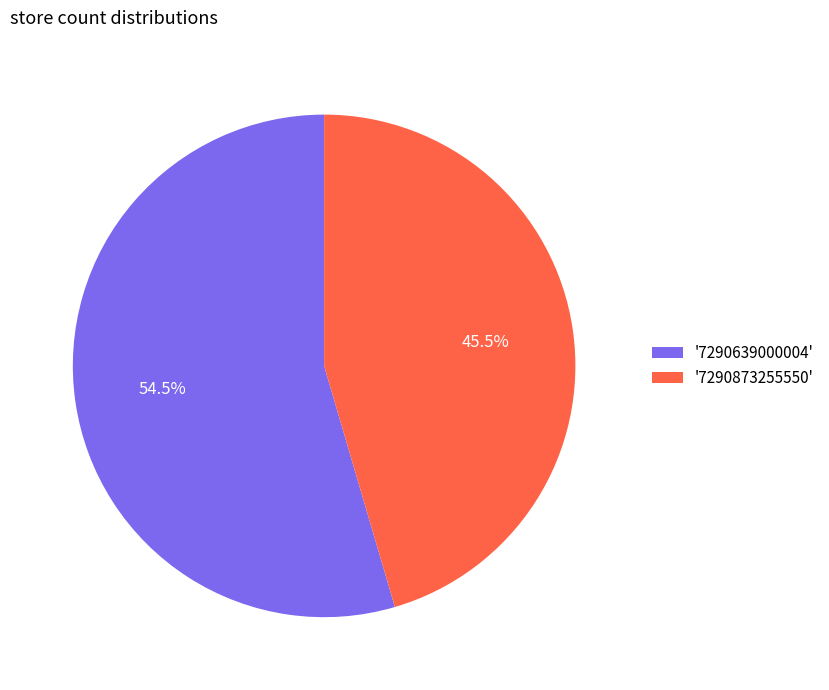

Does any single category account for the majority?

Yes